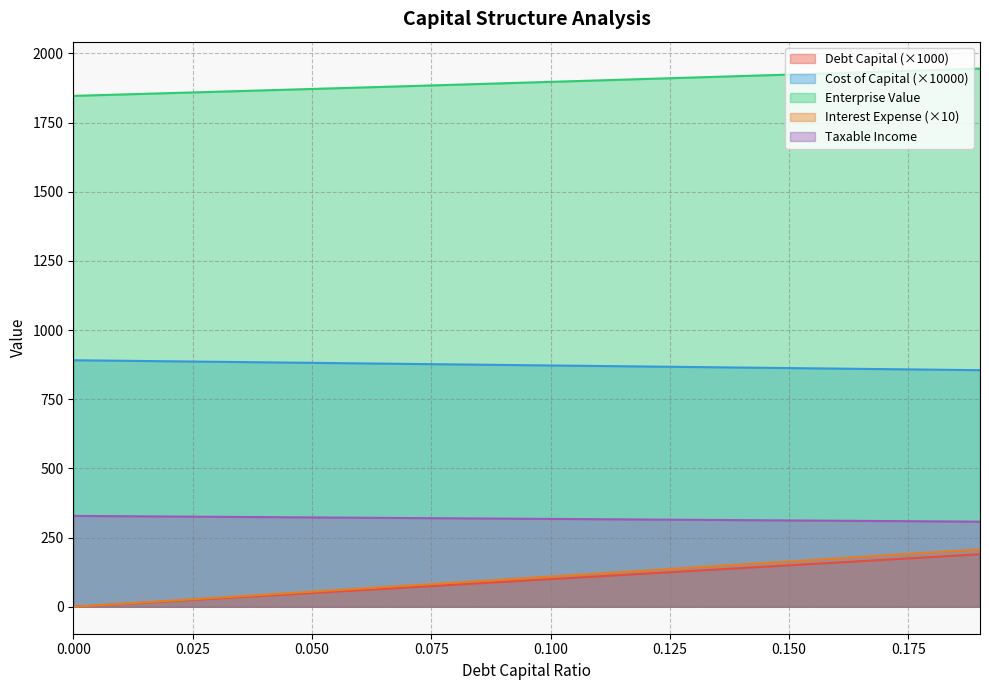

The value of Debt Capital (×1000) at 0.150 is 150.0. True or false?

True